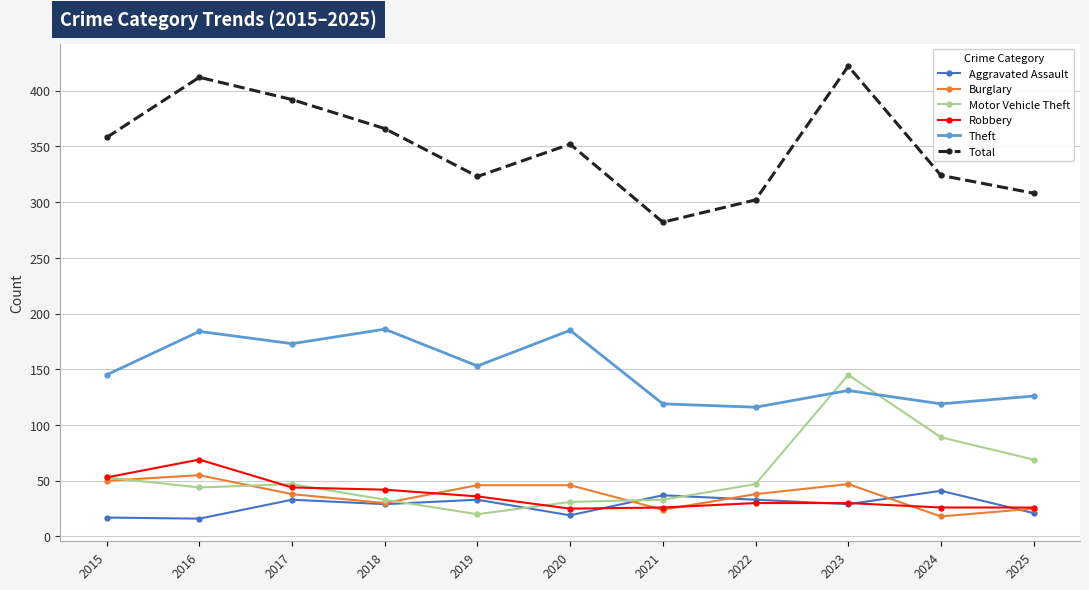

How many lines are shown in the chart?

6